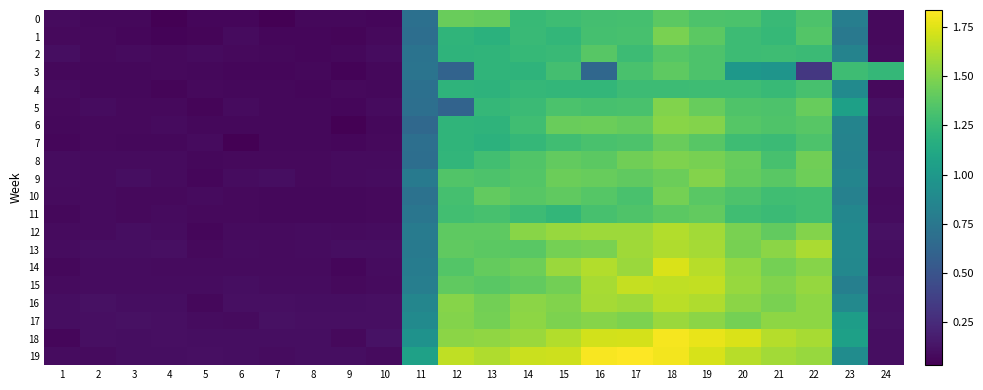

Reading left to right, extract all data points from this chart.

0: 1=0.1	2=0.1	3=0.1	4=0.0	5=0.1	6=0.1	7=0.0	8=0.1	9=0.1	10=0.1	11=0.7	12=1.4	13=1.4	14=1.2	15=1.3	16=1.3	17=1.3	18=1.4	19=1.3	20=1.3	21=1.3	22=1.3	23=0.8	24=0.1
1: 1=0.1	2=0.1	3=0.1	4=0.1	5=0.1	6=0.1	7=0.1	8=0.1	9=0.1	10=0.1	11=0.7	12=1.2	13=1.2	14=1.3	15=1.2	16=1.3	17=1.3	18=1.5	19=1.4	20=1.3	21=1.2	22=1.4	23=0.8	24=0.1
2: 1=0.1	2=0.1	3=0.1	4=0.1	5=0.1	6=0.1	7=0.1	8=0.1	9=0.1	10=0.1	11=0.7	12=1.2	13=1.2	14=1.2	15=1.3	16=1.4	17=1.3	18=1.4	19=1.3	20=1.3	21=1.3	22=1.3	23=0.8	24=0.1
3: 1=0.1	2=0.1	3=0.1	4=0.1	5=0.1	6=0.1	7=0.1	8=0.1	9=0.0	10=0.1	11=0.7	12=0.6	13=1.2	14=1.2	15=1.3	16=0.6	17=1.3	18=1.4	19=1.3	20=1.0	21=1.0	22=0.3	23=1.3	24=1.2
4: 1=0.1	2=0.1	3=0.1	4=0.1	5=0.1	6=0.1	7=0.1	8=0.1	9=0.1	10=0.1	11=0.7	12=1.2	13=1.2	14=1.2	15=1.2	16=1.2	17=1.3	18=1.3	19=1.3	20=1.3	21=1.2	22=1.3	23=0.9	24=0.1
5: 1=0.1	2=0.1	3=0.1	4=0.1	5=0.1	6=0.1	7=0.1	8=0.1	9=0.1	10=0.1	11=0.7	12=0.6	13=1.2	14=1.3	15=1.3	16=1.3	17=1.3	18=1.5	19=1.4	20=1.3	21=1.3	22=1.4	23=1.1	24=0.1
6: 1=0.1	2=0.1	3=0.1	4=0.1	5=0.1	6=0.1	7=0.1	8=0.1	9=0.0	10=0.1	11=0.6	12=1.2	13=1.2	14=1.3	15=1.4	16=1.4	17=1.4	18=1.5	19=1.5	20=1.4	21=1.3	22=1.4	23=0.8	24=0.1
7: 1=0.1	2=0.1	3=0.1	4=0.1	5=0.1	6=0.0	7=0.1	8=0.1	9=0.1	10=0.1	11=0.7	12=1.2	13=1.2	14=1.2	15=1.3	16=1.3	17=1.3	18=1.4	19=1.4	20=1.3	21=1.3	22=1.3	23=0.8	24=0.1
8: 1=0.1	2=0.1	3=0.1	4=0.1	5=0.1	6=0.1	7=0.1	8=0.1	9=0.1	10=0.1	11=0.7	12=1.2	13=1.3	14=1.4	15=1.4	16=1.4	17=1.4	18=1.5	19=1.5	20=1.4	21=1.3	22=1.4	23=0.8	24=0.1
9: 1=0.1	2=0.1	3=0.1	4=0.1	5=0.1	6=0.1	7=0.1	8=0.1	9=0.1	10=0.1	11=0.8	12=1.3	13=1.3	14=1.4	15=1.4	16=1.4	17=1.4	18=1.4	19=1.5	20=1.4	21=1.4	22=1.4	23=0.9	24=0.1
10: 1=0.1	2=0.1	3=0.1	4=0.1	5=0.1	6=0.1	7=0.1	8=0.1	9=0.1	10=0.1	11=0.7	12=1.3	13=1.4	14=1.4	15=1.4	16=1.4	17=1.3	18=1.5	19=1.4	20=1.3	21=1.3	22=1.3	23=0.8	24=0.1
11: 1=0.1	2=0.1	3=0.1	4=0.1	5=0.1	6=0.1	7=0.1	8=0.1	9=0.1	10=0.1	11=0.7	12=1.3	13=1.3	14=1.3	15=1.2	16=1.3	17=1.3	18=1.4	19=1.4	20=1.3	21=1.3	22=1.3	23=0.9	24=0.1
12: 1=0.1	2=0.1	3=0.1	4=0.1	5=0.1	6=0.1	7=0.1	8=0.1	9=0.1	10=0.1	11=0.8	12=1.4	13=1.4	14=1.5	15=1.6	16=1.6	17=1.6	18=1.6	19=1.6	20=1.5	21=1.4	22=1.5	23=0.9	24=0.1
13: 1=0.1	2=0.1	3=0.1	4=0.1	5=0.1	6=0.1	7=0.1	8=0.1	9=0.1	10=0.1	11=0.8	12=1.4	13=1.4	14=1.4	15=1.5	16=1.5	17=1.6	18=1.6	19=1.6	20=1.5	21=1.5	22=1.6	23=0.9	24=0.1
14: 1=0.1	2=0.1	3=0.1	4=0.1	5=0.1	6=0.1	7=0.1	8=0.1	9=0.1	10=0.1	11=0.8	12=1.4	13=1.4	14=1.4	15=1.6	16=1.6	17=1.6	18=1.7	19=1.6	20=1.5	21=1.5	22=1.5	23=0.9	24=0.1
15: 1=0.1	2=0.1	3=0.1	4=0.1	5=0.1	6=0.1	7=0.1	8=0.1	9=0.1	10=0.1	11=0.8	12=1.4	13=1.4	14=1.4	15=1.5	16=1.6	17=1.7	18=1.7	19=1.7	20=1.6	21=1.5	22=1.5	23=0.8	24=0.1
16: 1=0.1	2=0.1	3=0.1	4=0.1	5=0.1	6=0.1	7=0.1	8=0.1	9=0.1	10=0.1	11=0.9	12=1.5	13=1.5	14=1.5	15=1.5	16=1.6	17=1.6	18=1.7	19=1.6	20=1.5	21=1.5	22=1.5	23=0.9	24=0.1
17: 1=0.1	2=0.1	3=0.1	4=0.1	5=0.1	6=0.1	7=0.1	8=0.1	9=0.1	10=0.1	11=0.9	12=1.5	13=1.5	14=1.5	15=1.5	16=1.5	17=1.5	18=1.6	19=1.5	20=1.5	21=1.5	22=1.5	23=1.0	24=0.1
18: 1=0.1	2=0.1	3=0.1	4=0.1	5=0.1	6=0.1	7=0.1	8=0.1	9=0.1	10=0.1	11=1.0	12=1.5	13=1.5	14=1.6	15=1.6	16=1.7	17=1.7	18=1.8	19=1.8	20=1.7	21=1.6	22=1.6	23=1.1	24=0.1
19: 1=0.1	2=0.1	3=0.1	4=0.1	5=0.1	6=0.1	7=0.1	8=0.1	9=0.1	10=0.1	11=1.1	12=1.7	13=1.6	14=1.7	15=1.7	16=1.8	17=1.8	18=1.8	19=1.7	20=1.6	21=1.6	22=1.6	23=0.9	24=0.1